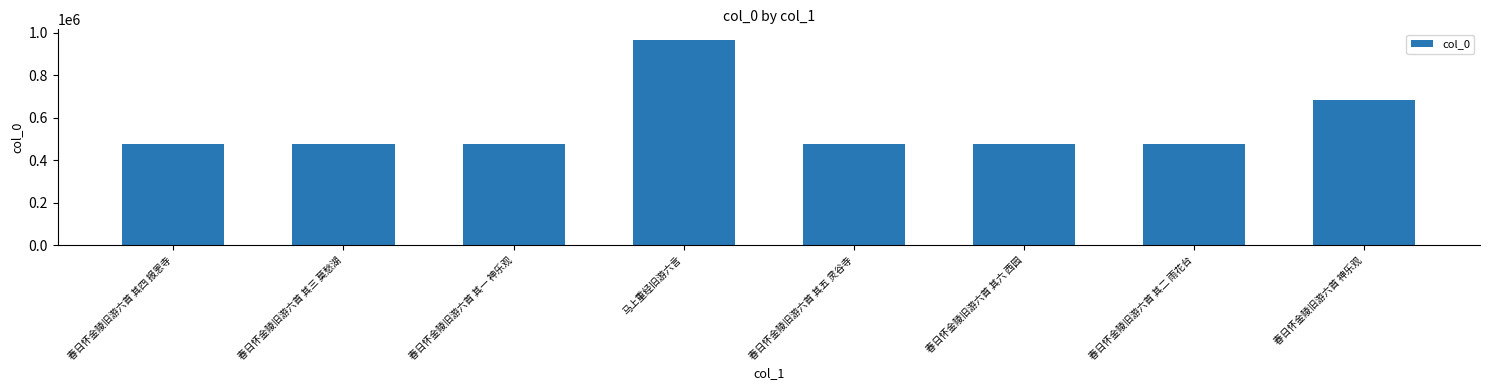

What is the label of the 7th bar from the right?

春日怀金陵旧游六首 其三 莫愁湖